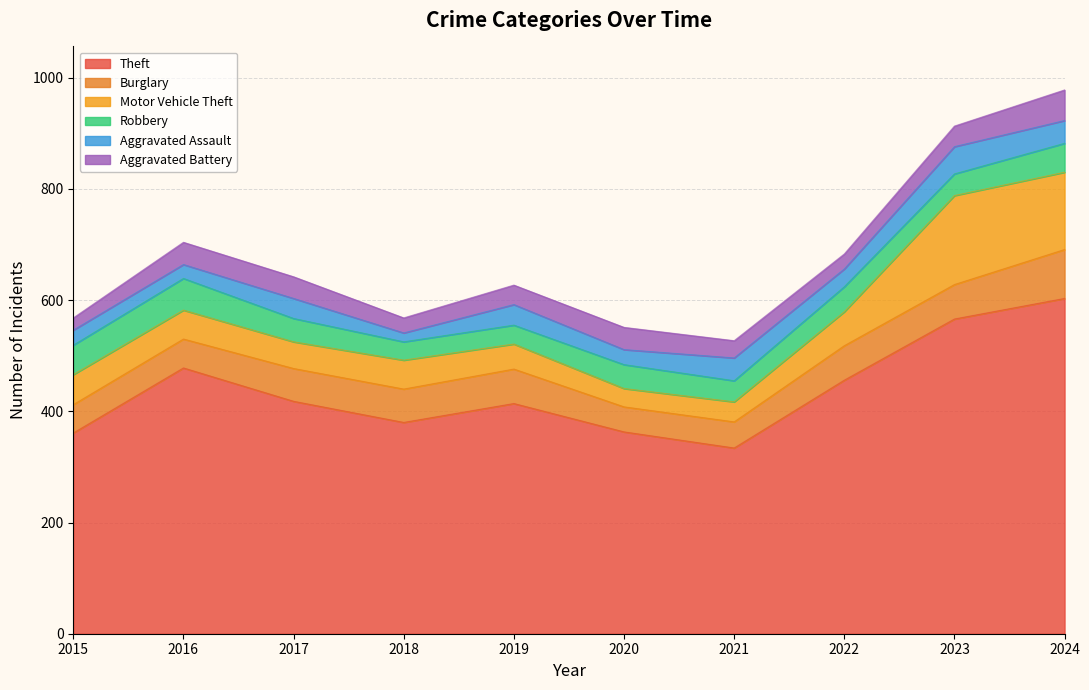

True or false: Theft and Burglary intersect in this chart.

False